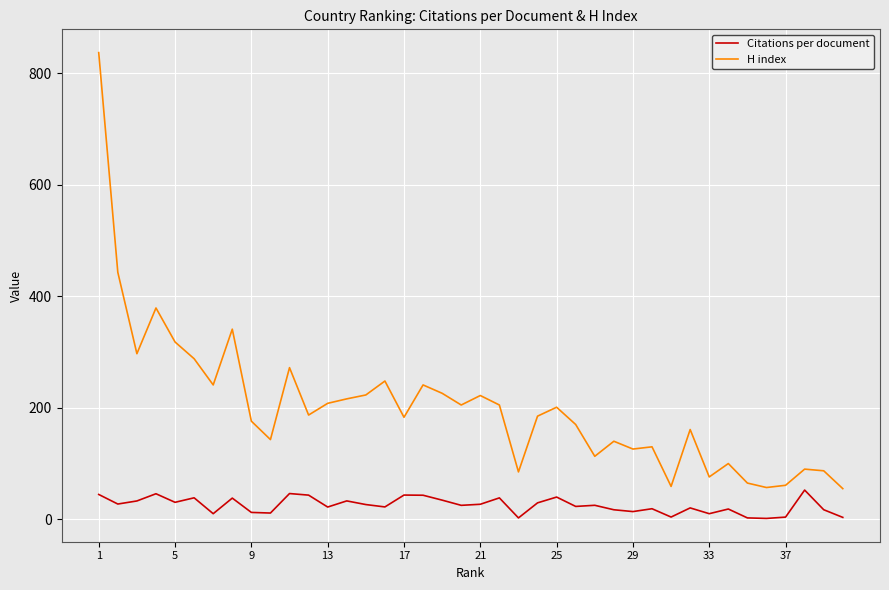

True or false: Citations per document and H index cross at least once.

False